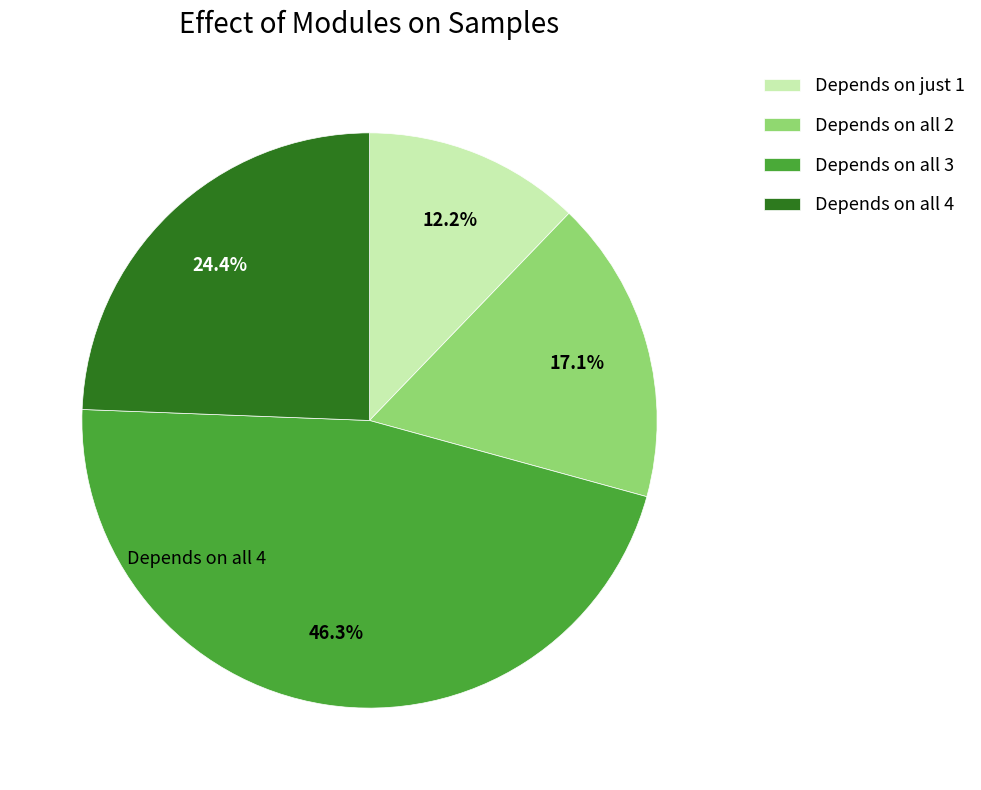

How many segments does this pie chart have?

4